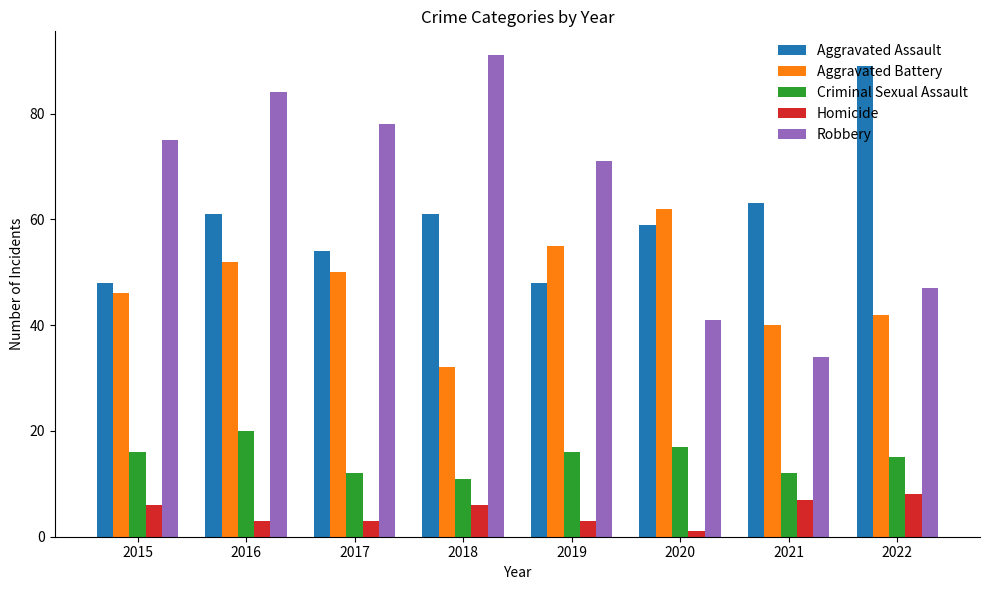

At 2017, list the series in order from largest to smallest.

Robbery, Aggravated Assault, Aggravated Battery, Criminal Sexual Assault, Homicide